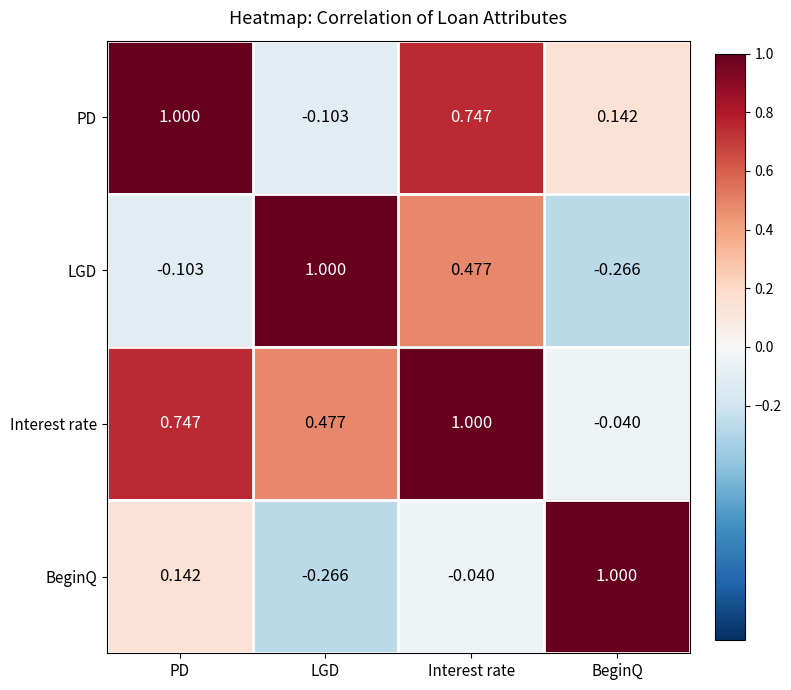

Rank the series at LGD from highest to lowest value.

LGD, Interest rate, PD, BeginQ